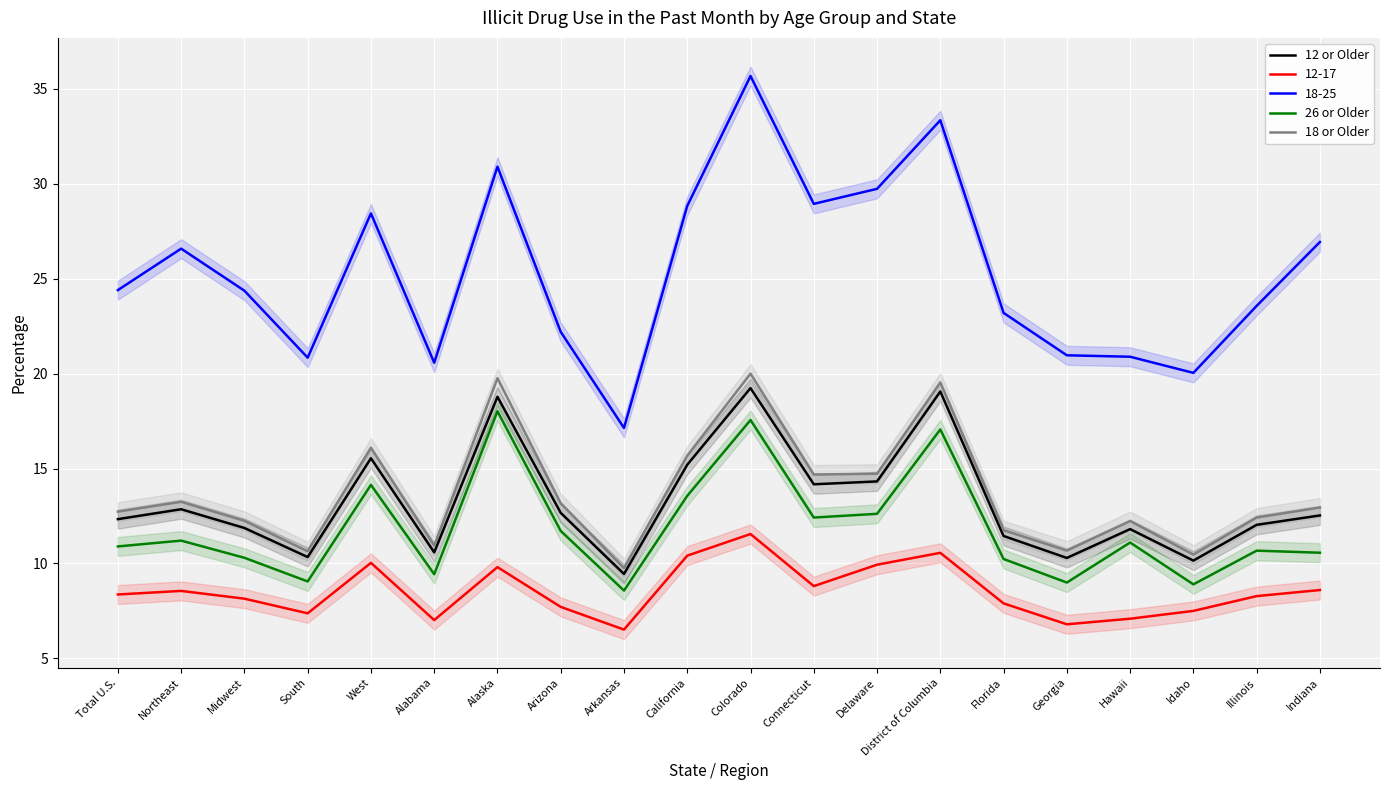

Reading right to left, list all the values displayed in this chart.

12 or Older: Indiana=12.5	Illinois=12.0	Idaho=10.2	Hawaii=11.8	Georgia=10.3	Florida=11.5	District of Columbia=19.1	Delaware=14.3	Connecticut=14.2	Colorado=19.2	California=15.2	Arkansas=9.4	Arizona=12.7	Alaska=18.8	Alabama=10.6	West=15.5	South=10.3	Midwest=11.9	Northeast=12.9	Total U.S.=12.3
26 or Older: Indiana=10.6	Illinois=10.7	Idaho=8.9	Hawaii=11.1	Georgia=9.0	Florida=10.2	District of Columbia=17.1	Delaware=12.6	Connecticut=12.4	Colorado=17.6	California=13.6	Arkansas=8.6	Arizona=11.7	Alaska=18.0	Alabama=9.4	West=14.1	South=9.1	Midwest=10.3	Northeast=11.2	Total U.S.=10.9
18 or Older: Indiana=13.0	Illinois=12.4	Idaho=10.5	Hawaii=12.2	Georgia=10.7	Florida=11.8	District of Columbia=19.5	Delaware=14.7	Connecticut=14.7	Colorado=20.0	California=15.7	Arkansas=9.8	Arizona=13.2	Alaska=19.8	Alabama=10.9	West=16.1	South=10.6	Midwest=12.2	Northeast=13.2	Total U.S.=12.7